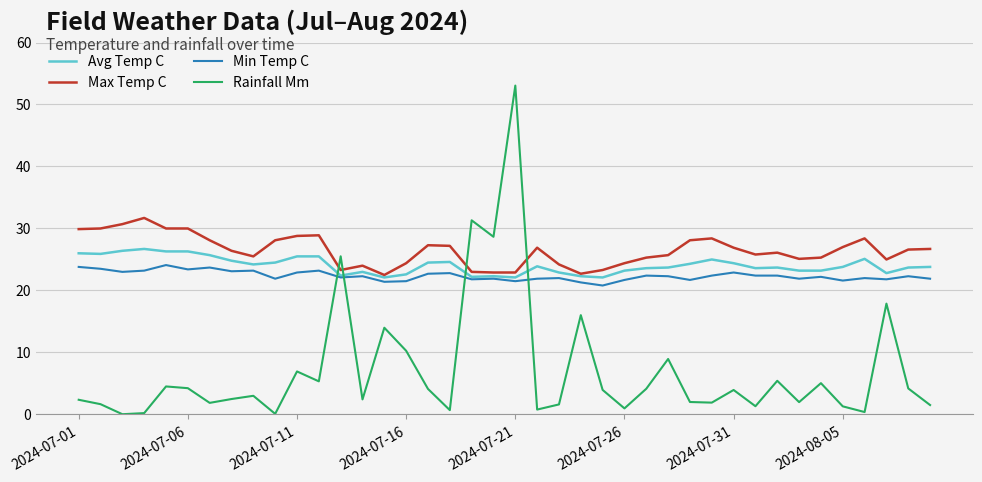

What is the highest value of the Min Temp C series?

24.1